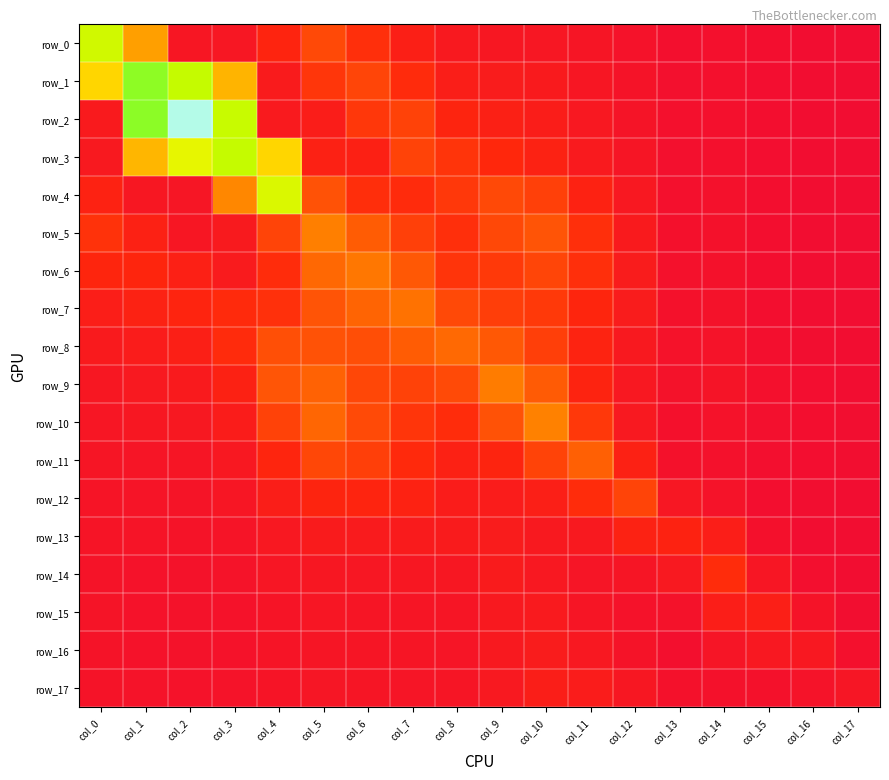

What is the spread (max minus min) of values at col_13?

0.6